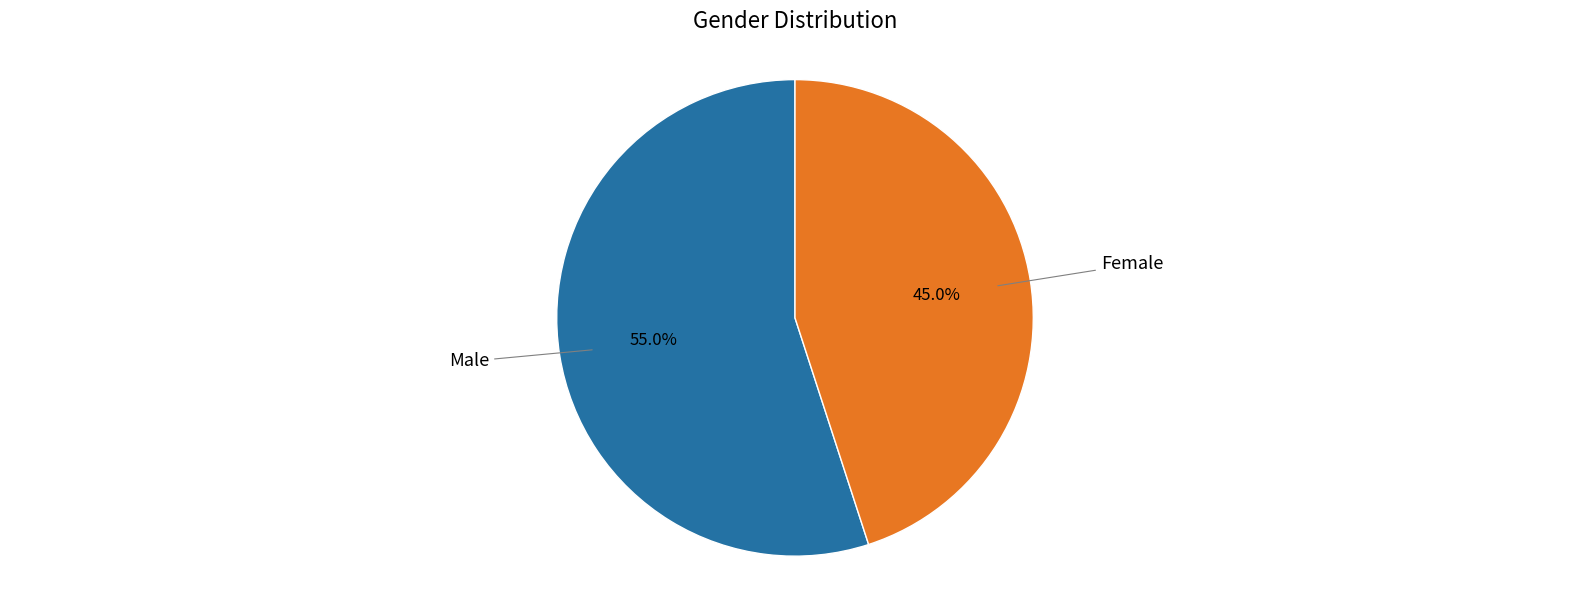

To the nearest percent, what is the difference between the largest and smallest slice percentages?

10%